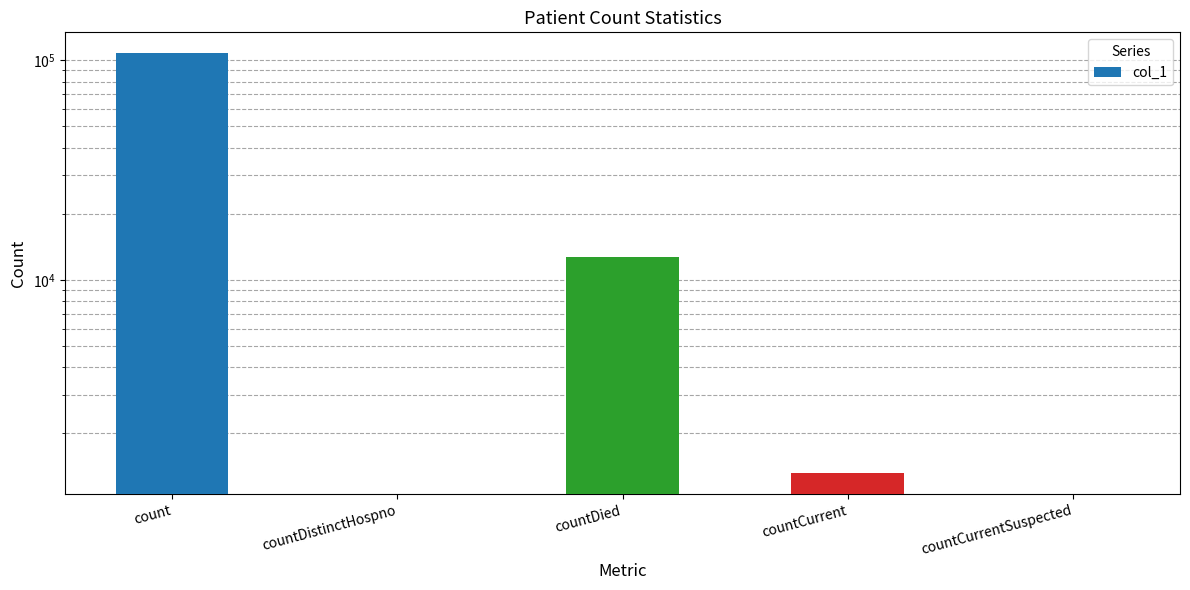

What value does the data have at countCurrent, to the nearest 10?

1320